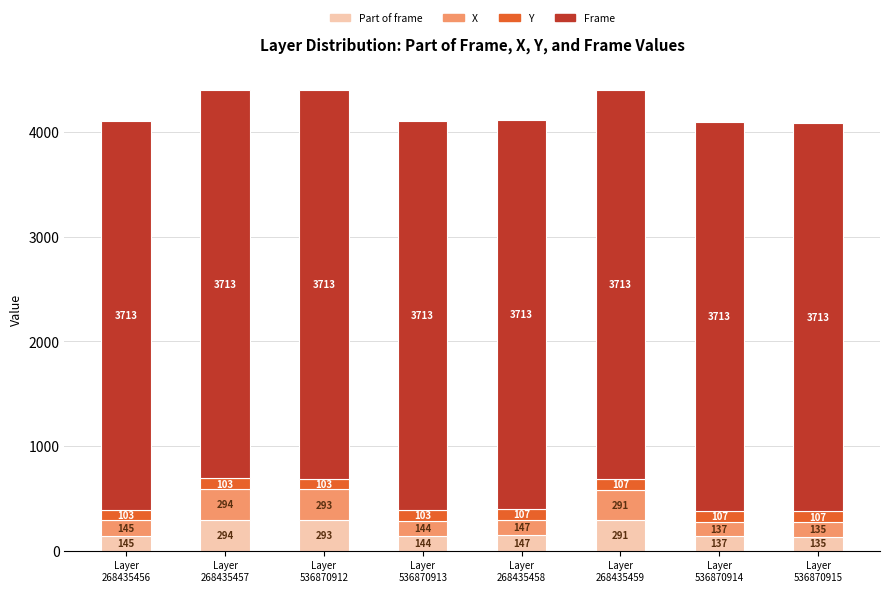

What is the difference between the maximum and minimum values in the Part of frame series?

159